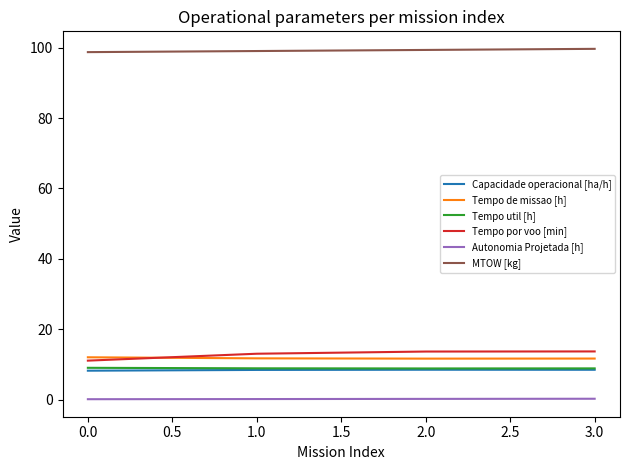

What is the minimum value for Tempo de missao [h]?

11.7